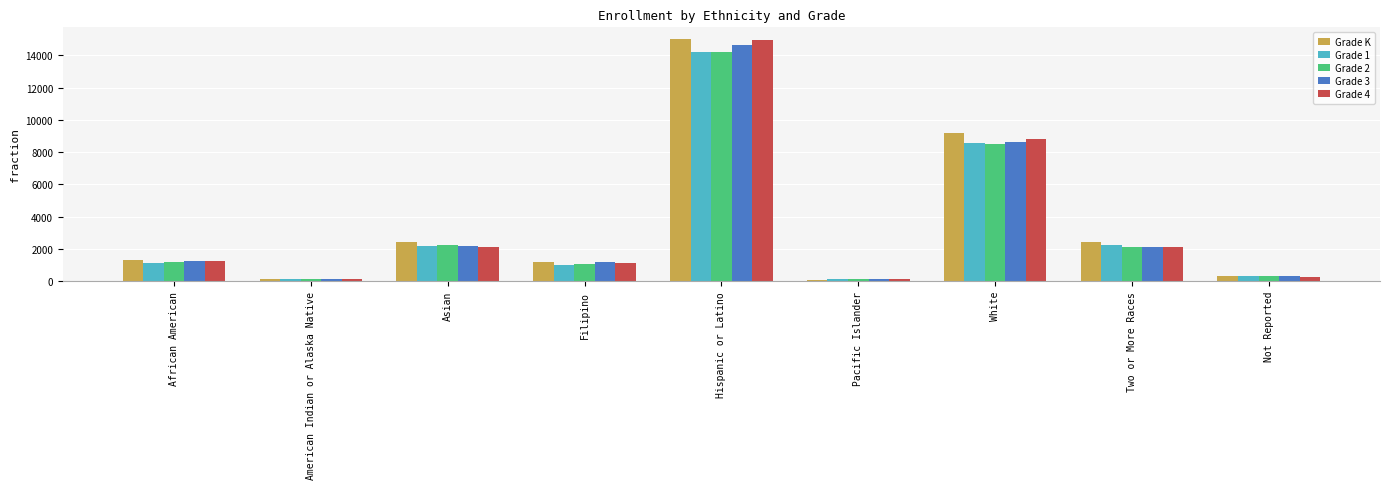

True or false: Grade 3 has a value of 8628 at White.

True